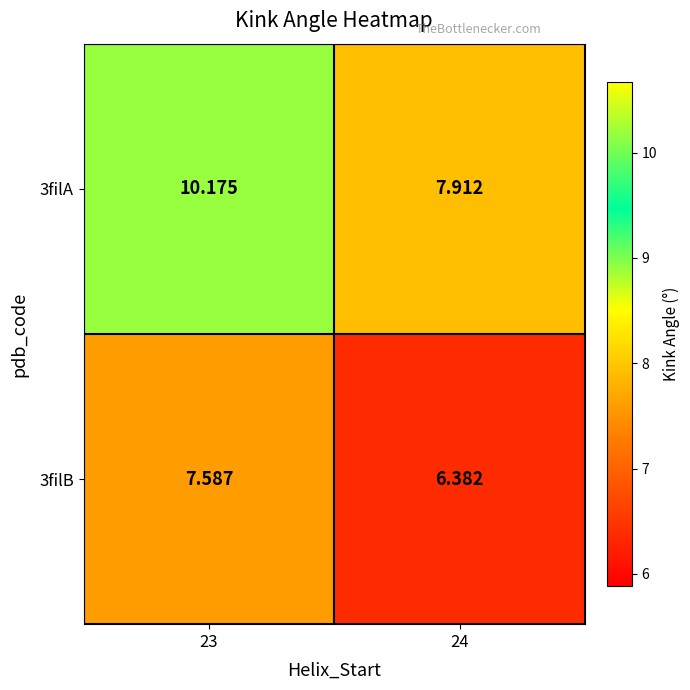

At how many categories does at least one series exceed 9?

1